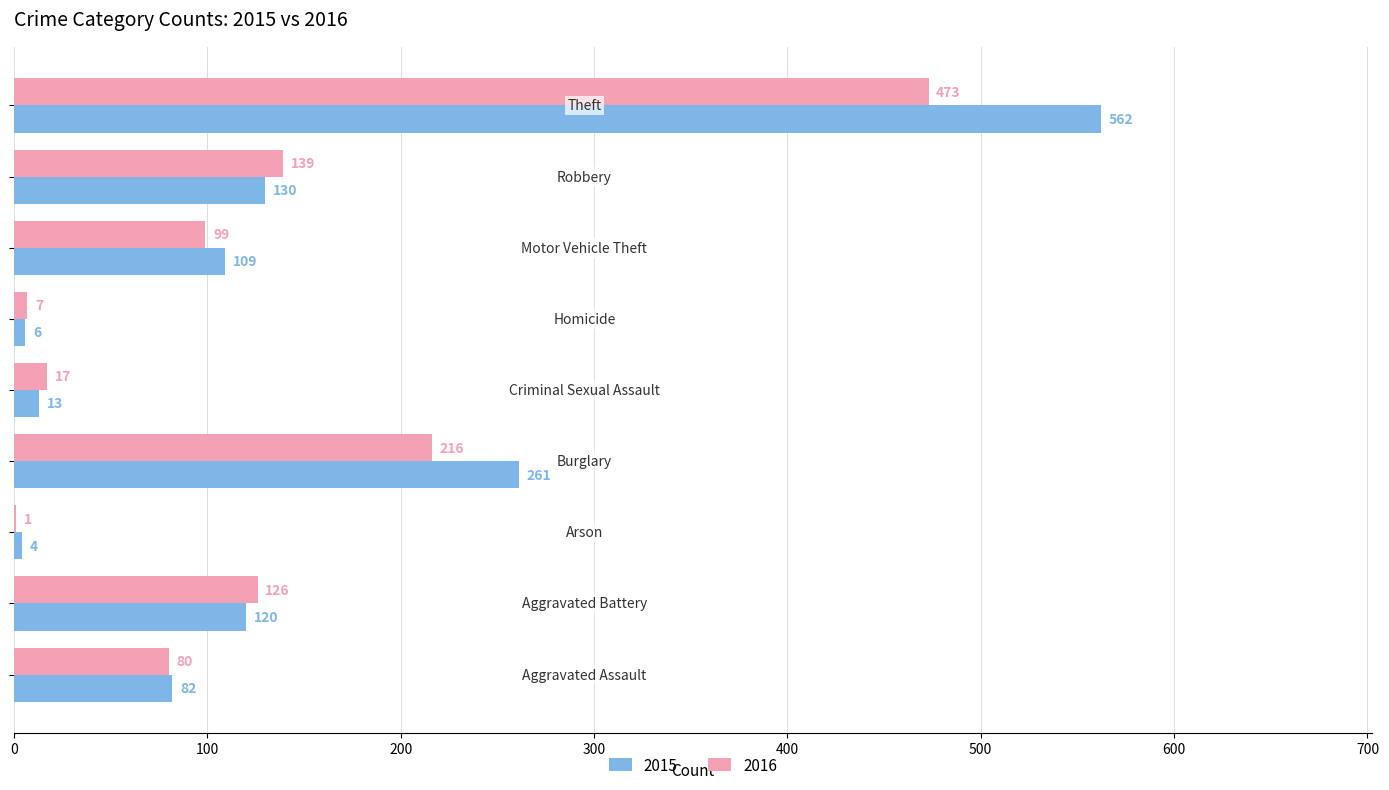

What is the maximum value shown in the chart?

562